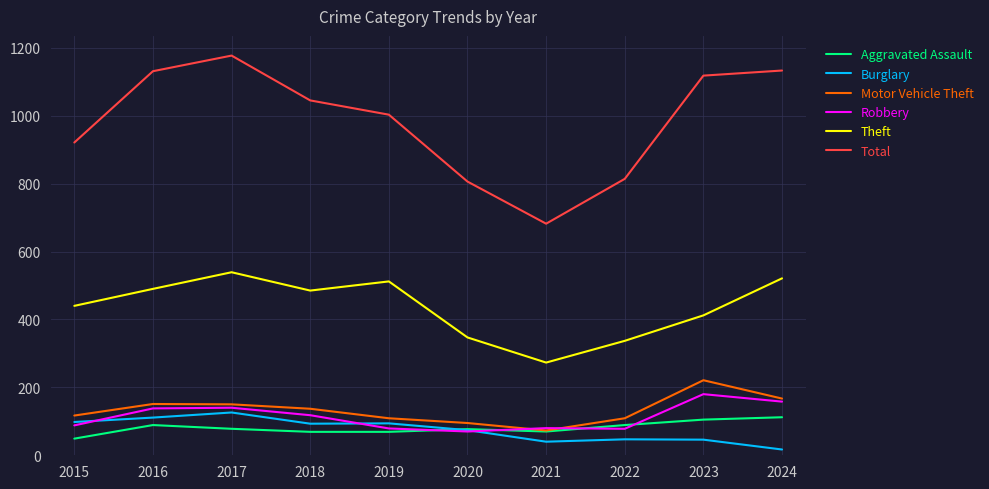

What is the difference between the Motor Vehicle Theft values at 2024 and 2016?

16